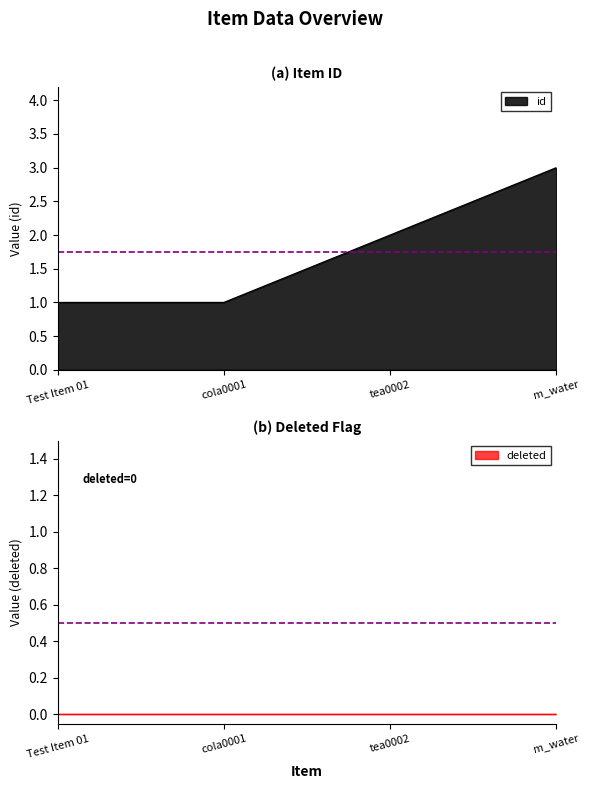

True or false: the data has more than 0 interior local peaks.

False